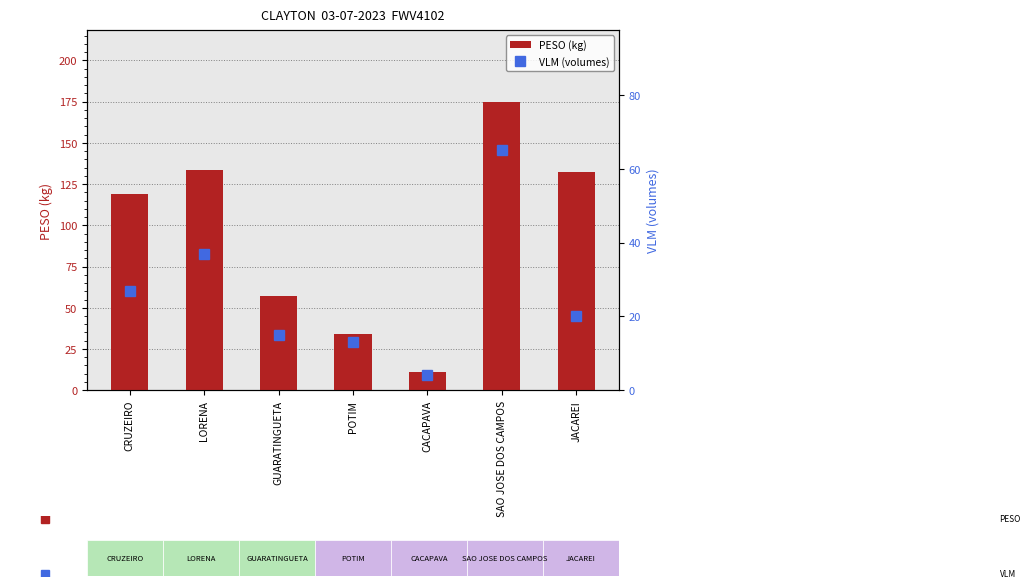

What is the sum of all VLM (volumes) values?

181.0